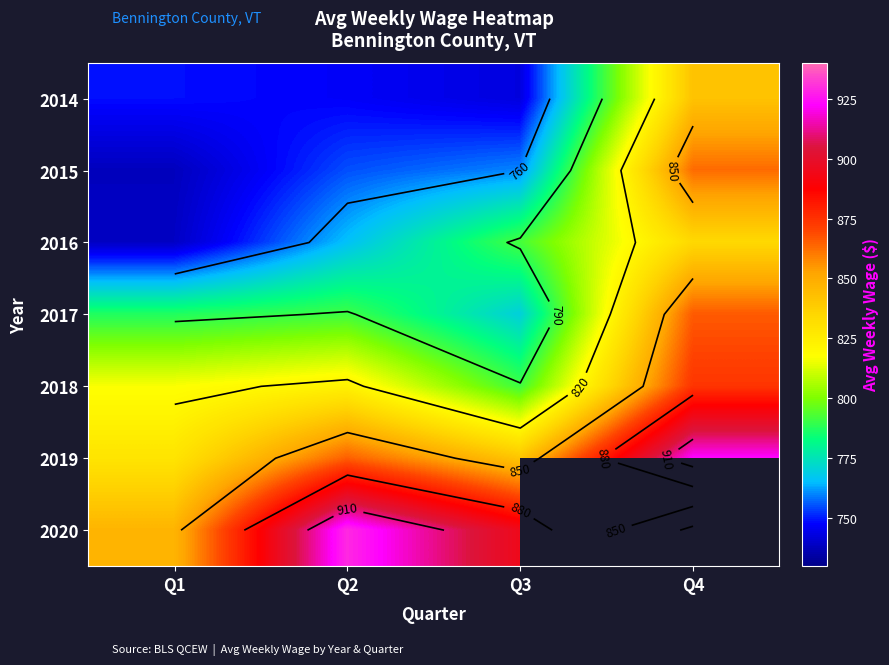

Which has a higher value, Q1 or Q3?

Q1